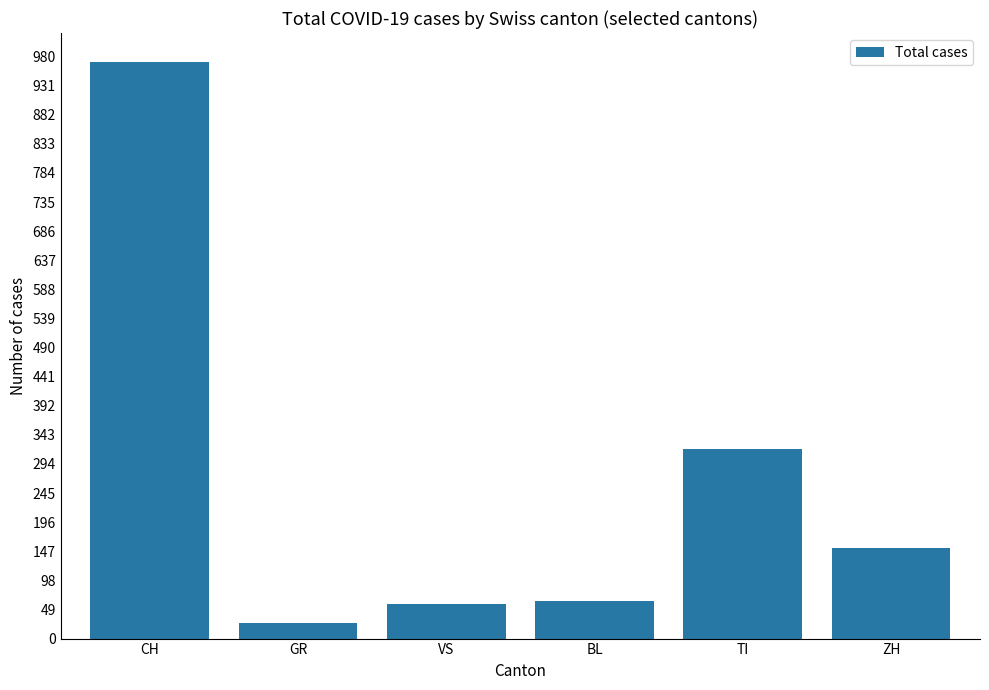

Are the bars horizontal?

No